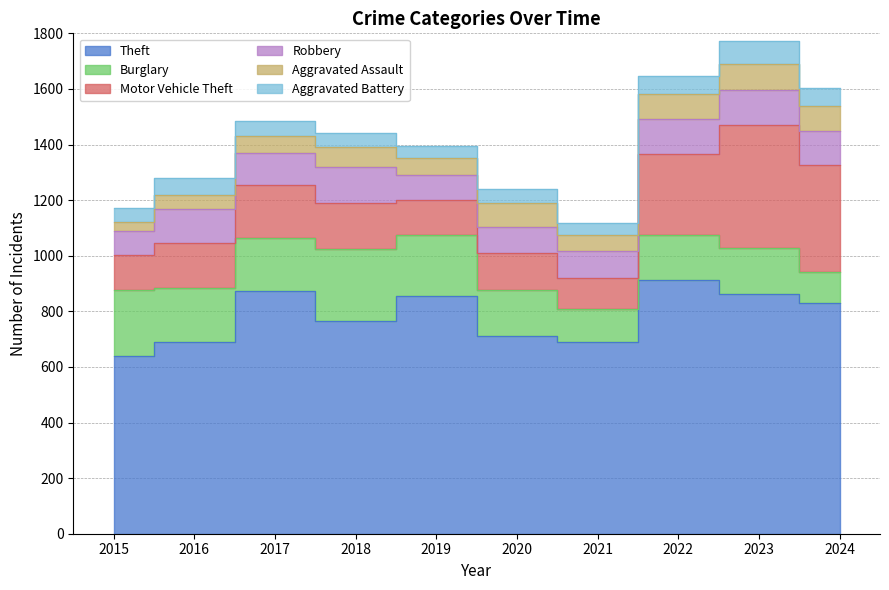

Where does the Burglary series first go above 192?

2015